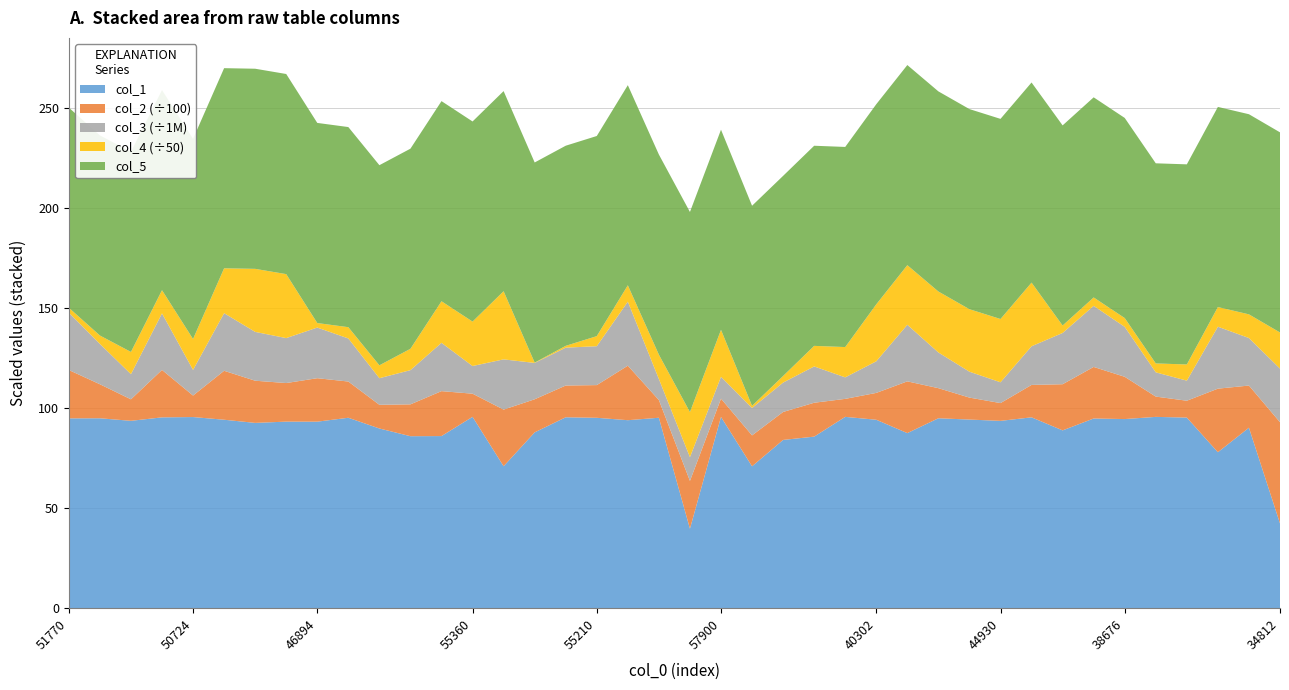

Reading left to right, extract all data points from this chart.

col_1: 94.9	94.9	93.6	95.4	95.5	94.2	92.6	93.2	93.2	95.2	89.8	86.0	86.0	95.6	70.9	87.9	95.4	95.2	94.0	95.2	39.7	95.6	70.9	84.1	85.7	95.6	94.2	87.5	94.9	94.3	93.6	95.4	88.9	94.8	94.5	95.6	95.3	78.0	90.2	42.4
col_2: 2417.0	1700.2	1074.3	2370.5	1074.0	2445.6	2107.6	1927.4	2171.4	1809.9	1183.6	1591.4	2245.3	1156.9	2830.3	1653.3	1587.1	1633.5	2723.7	883.7	2388.4	912.7	1545.2	1397.2	1693.1	899.0	1341.6	2585.4	1503.8	1097.8	888.5	1619.9	2306.3	2576.1	2111.9	1014.0	842.0	3176.7	2106.4	5059.3
col_3: 28660800.0	20172600.0	12574800.0	28259000.0	12824000.0	28793800.0	24397800.0	22464400.0	25303600.0	21532000.0	13287400.0	17099600.0	24143000.0	13829200.0	25100600.0	18160800.0	18928000.0	19429200.0	31988600.0	10514000.0	11863600.0	10906000.0	13697600.0	14687400.0	18146800.0	10745000.0	15793400.0	28280000.0	17843000.0	12936000.0	10397800.0	19314400.0	25618600.0	30529800.0	24952200.0	12118400.0	10026800.0	30954000.0	23749600.0	26789000.0
col_4: 122.9	209.2	555.2	579.3	771.5	1121.0	1575.0	1598.2	113.0	281.4	322.2	533.2	1038.6	1109.8	1702.5	8.4	45.2	252.1	409.1	608.5	1125.8	1174.1	52.6	164.5	513.7	757.3	1423.2	1488.9	1522.8	1561.4	1580.9	1590.3	185.9	209.5	220.1	222.6	404.6	491.0	591.5	902.4
col_5: 100.0	100.0	100.0	100.0	100.0	100.0	100.0	100.0	100.0	100.0	100.0	100.0	100.0	100.0	100.0	100.0	100.0	100.0	100.0	100.0	100.0	100.0	100.0	100.0	100.0	100.0	100.0	100.0	100.0	100.0	100.0	100.0	100.0	100.0	100.0	100.0	100.0	100.0	100.0	100.0